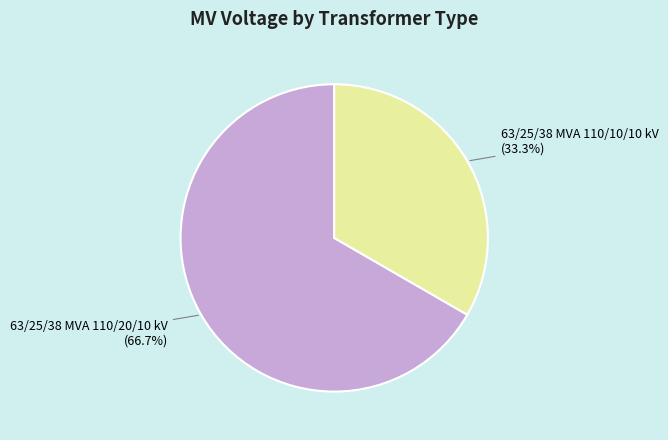

Does any single category account for the majority?

Yes